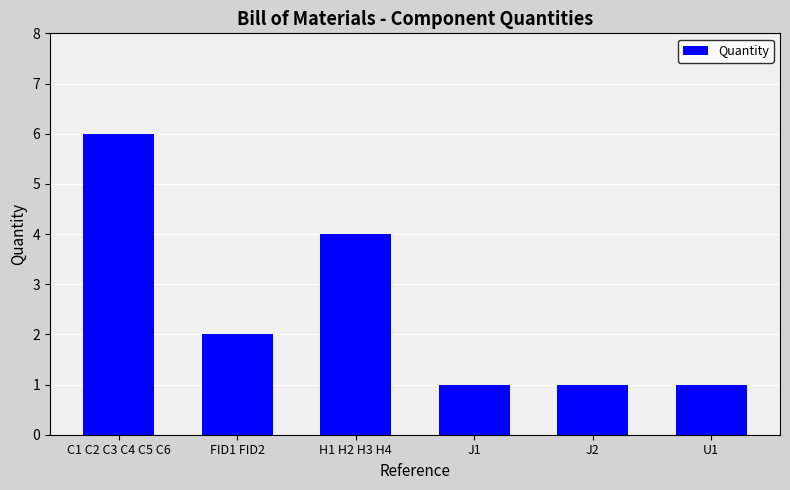

Which category has the highest value across all series?

C1 C2 C3 C4 C5 C6